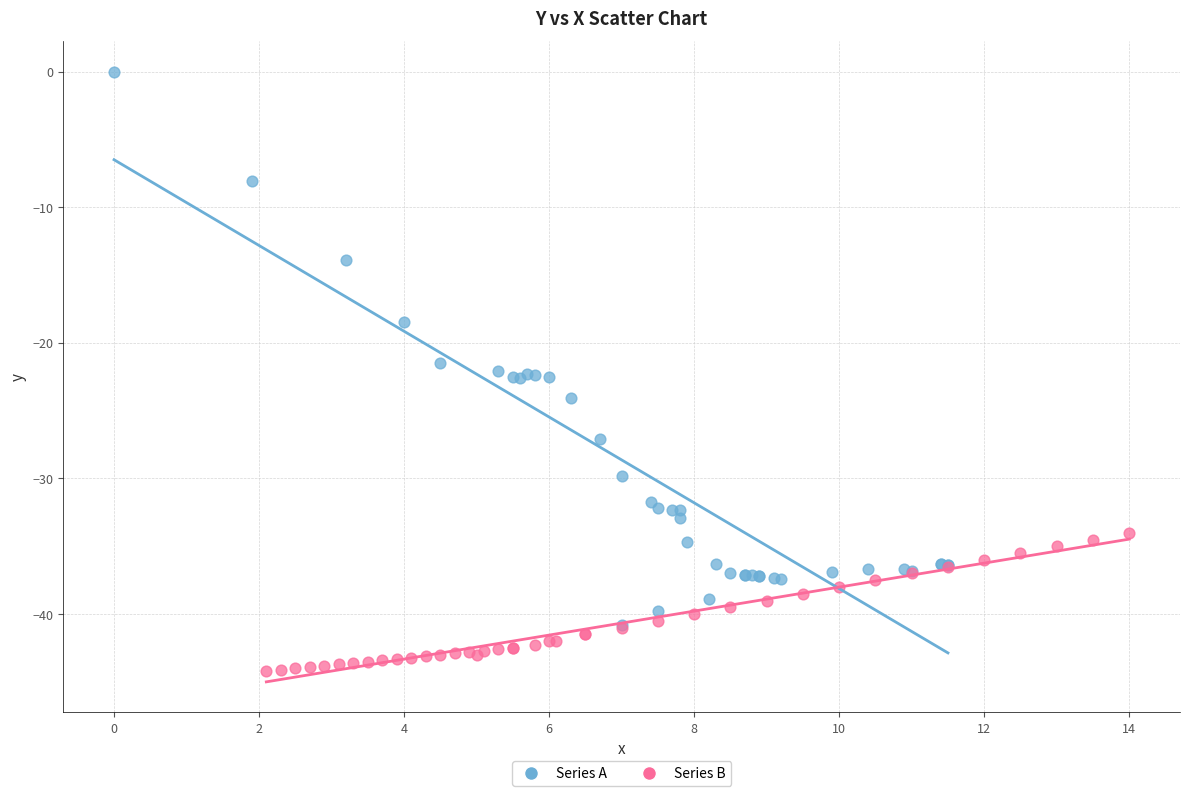

Which series contains the lowest Y value?

Series B